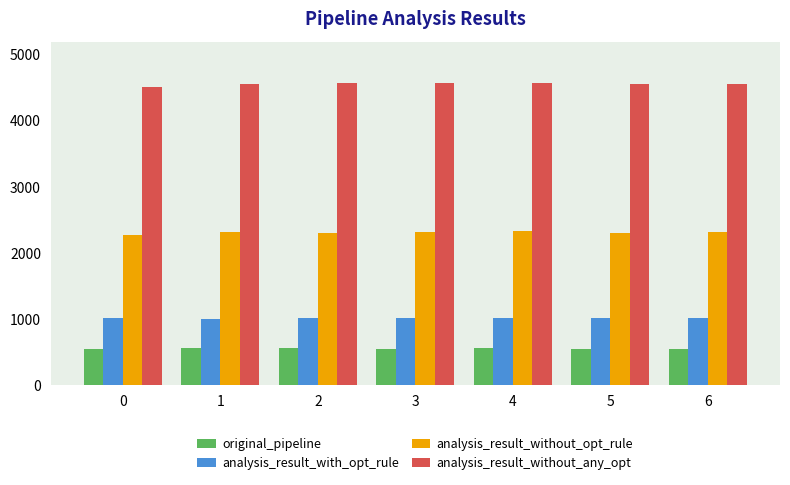

What value does the original_pipeline series have at 2?

556.7